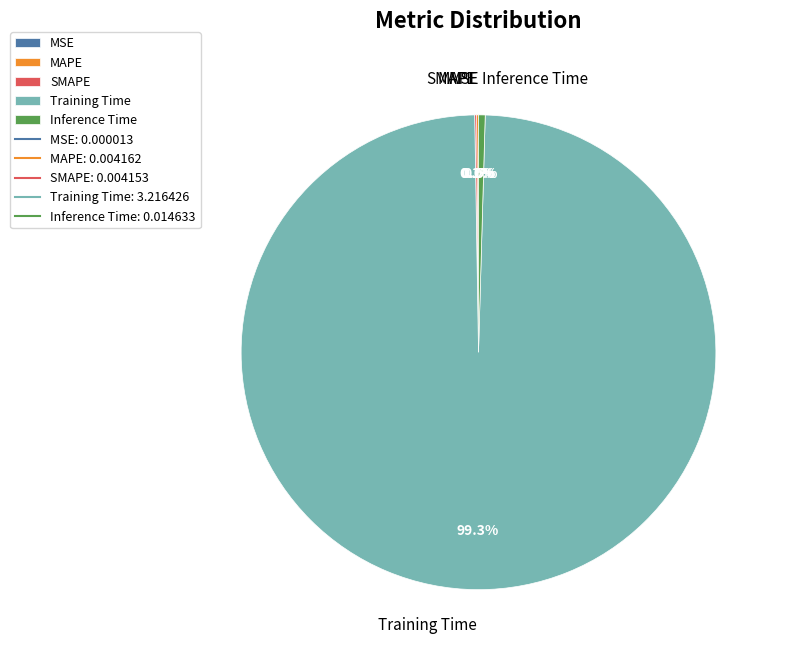

Is there a majority slice in this chart?

Yes